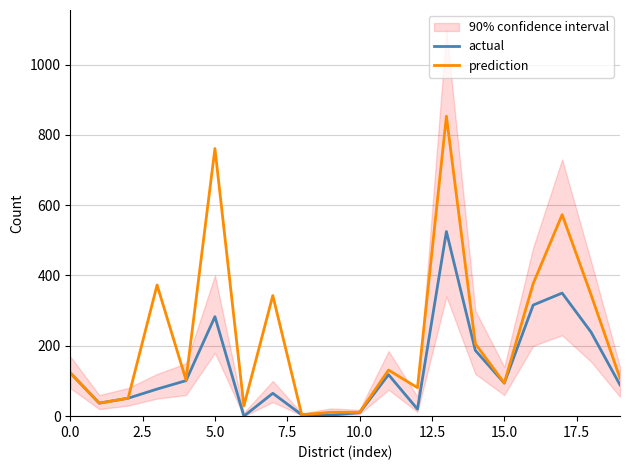

The actual series shows 89 at 19. True or false?

True